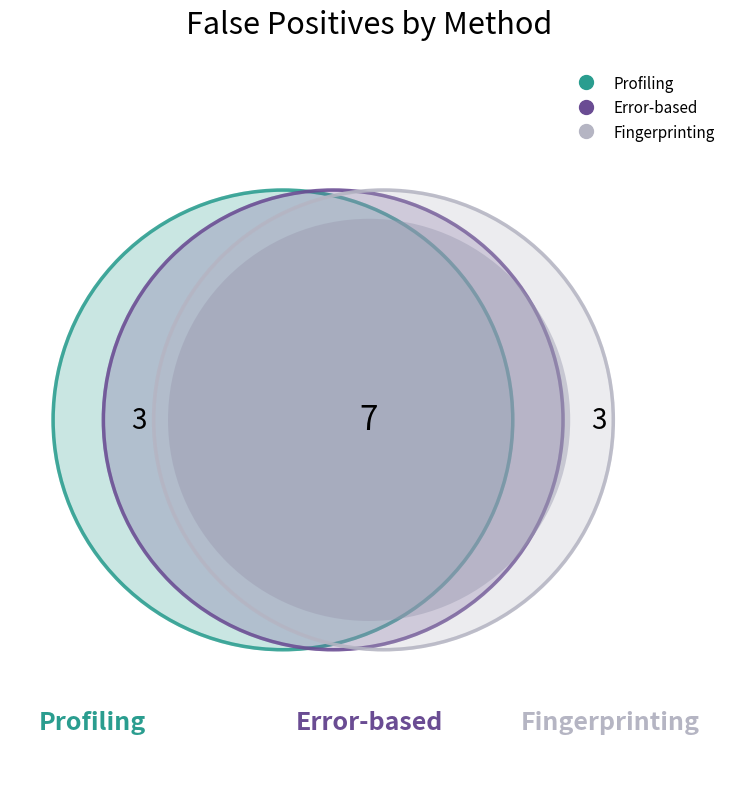

Does Profiling represent more than half of the total?

No